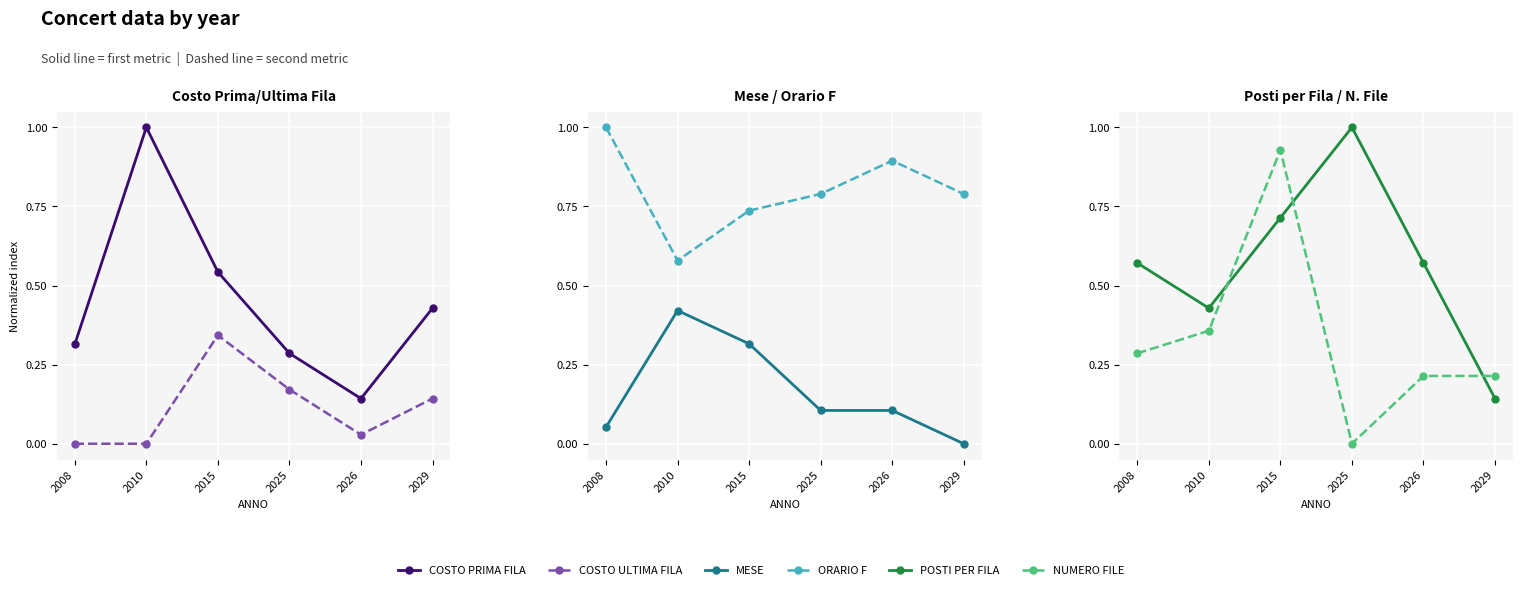

What is the highest value of the POSTI PER FILA series?

1.0